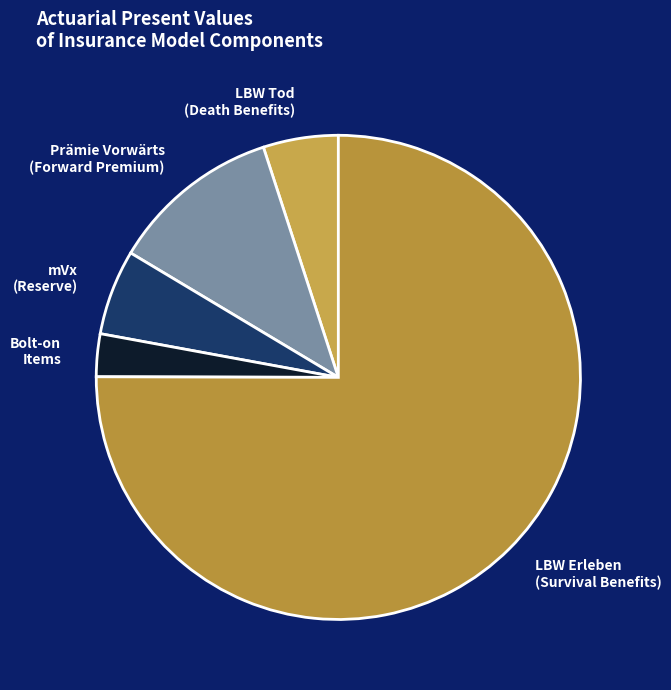

The LBW Tod (Death Benefits) slice represents 5% of the pie. True or false?

True